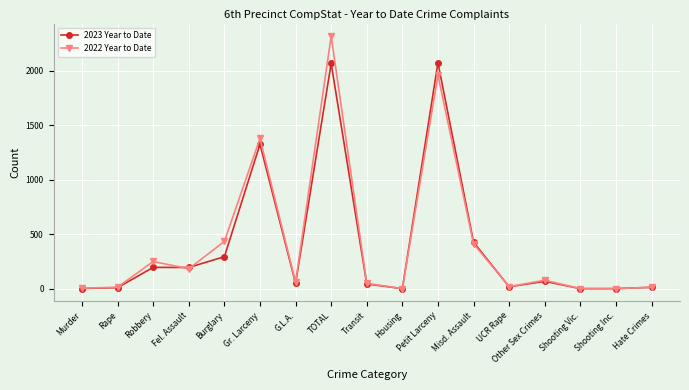

Which series changed the most between Fel. Assault and Hate Crimes?

2023 Year to Date